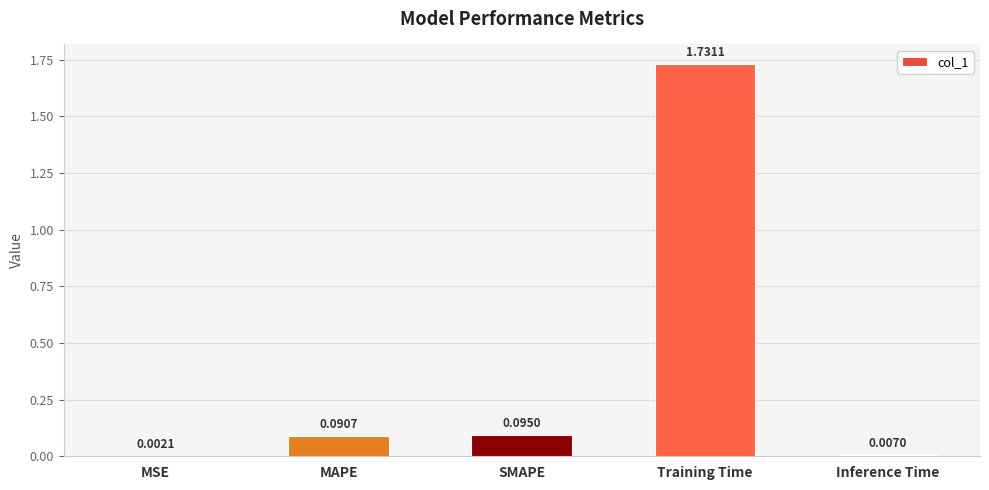

Does the chart contain stacked bars?

No